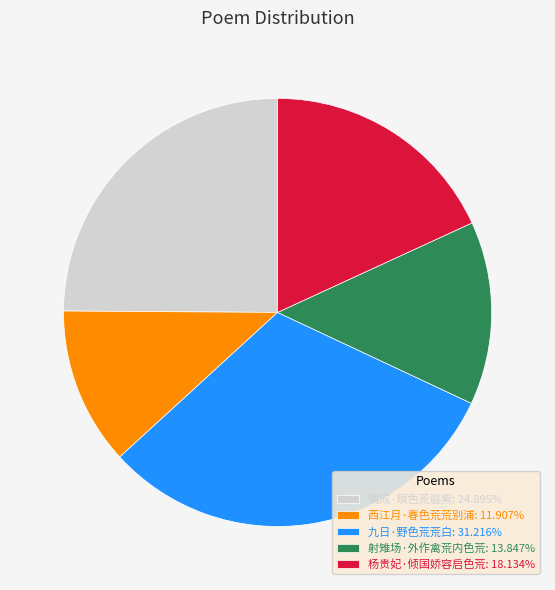

Does any single category account for the majority?

No